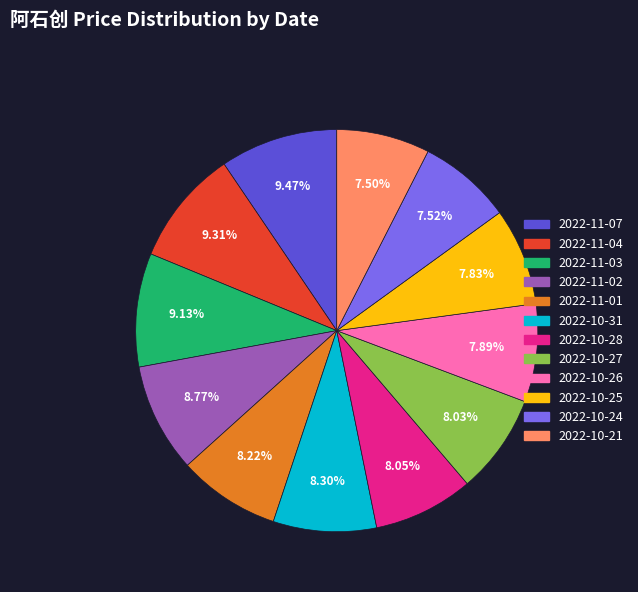

Combined, do 2022-11-03 and 2022-10-24 account for over 50%?

No